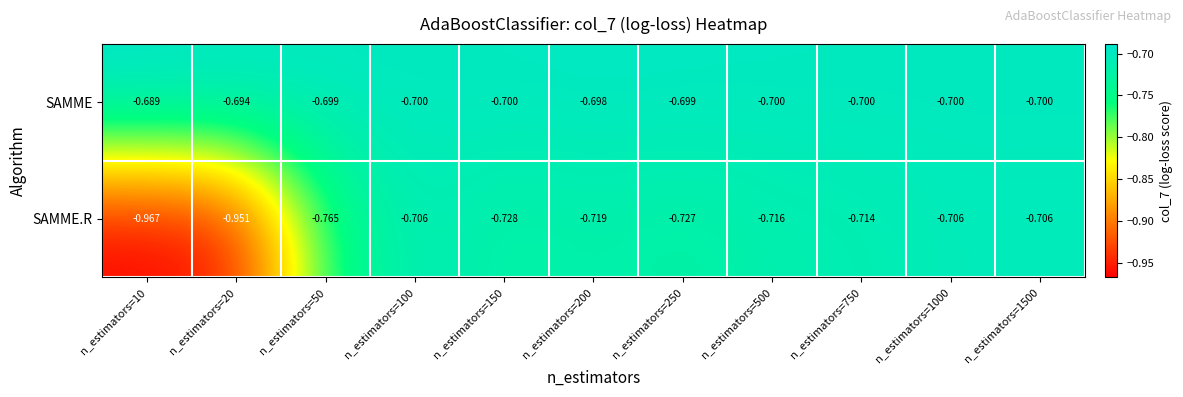

Rank the series by their average value, from highest to lowest.

SAMME, SAMME.R